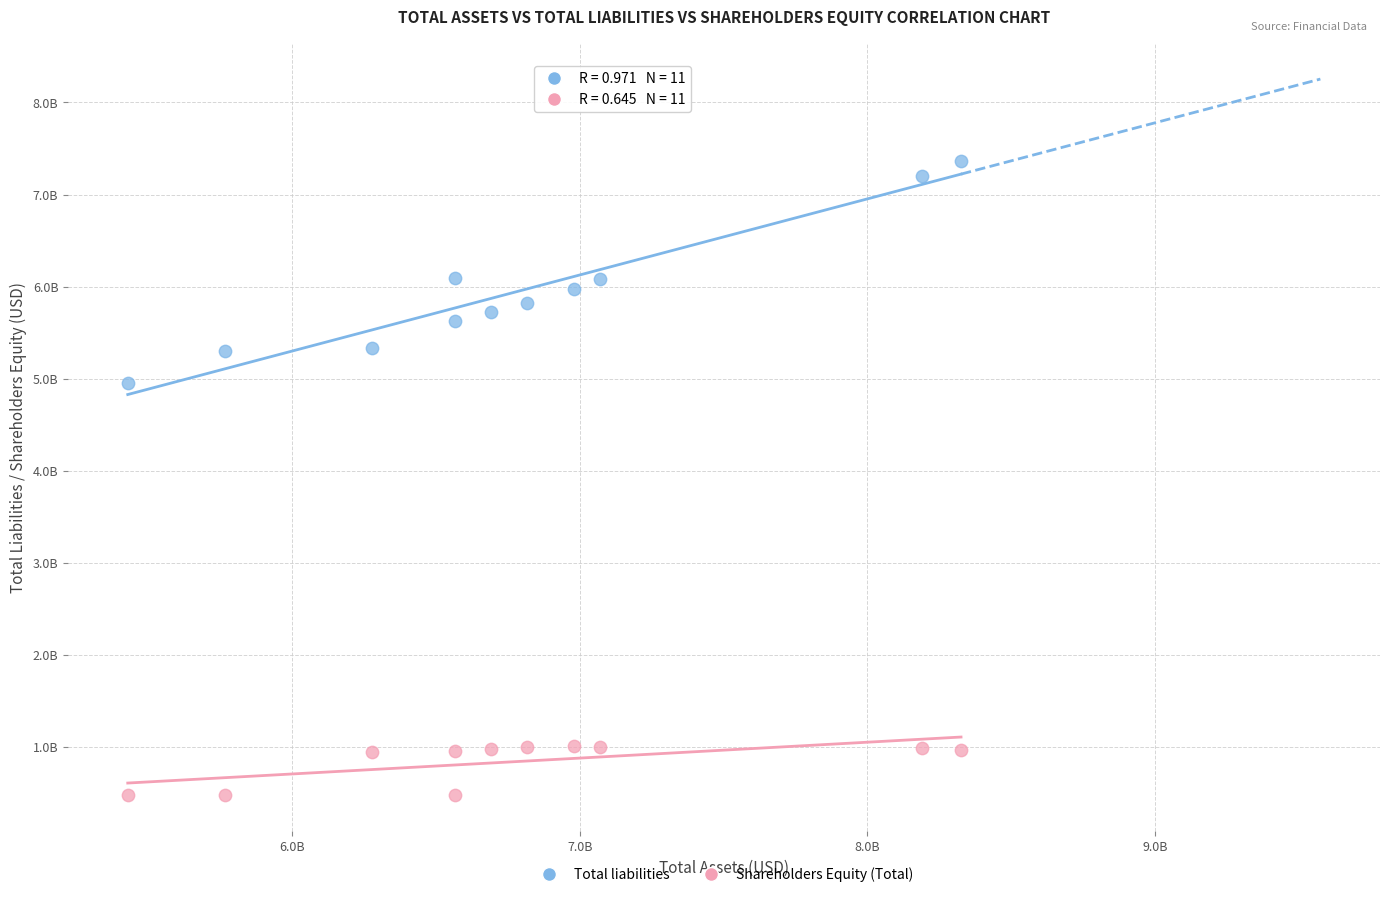

What are all the series names shown in the legend?

Total liabilities, Shareholders Equity (Total)